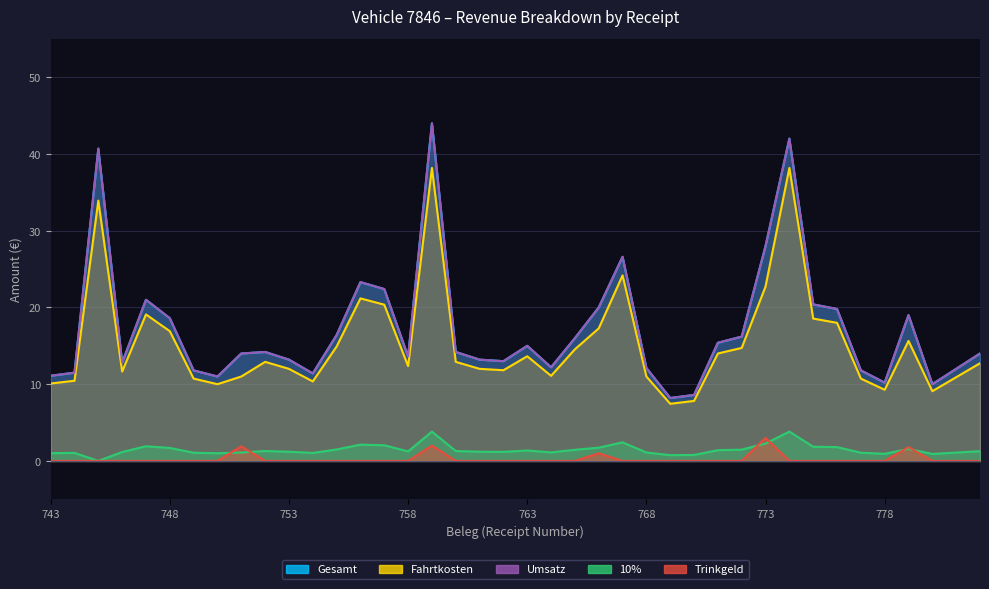

Is the value of Fahrtkosten at 756 greater than the value of Trinkgeld at 774?

Yes